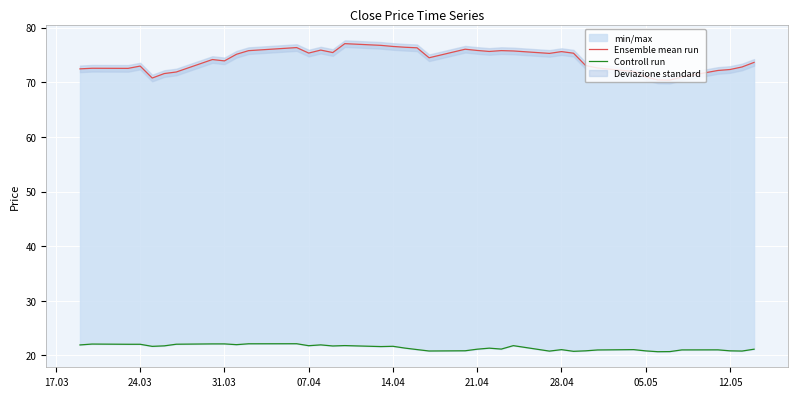

How many lines are shown in the chart?

2